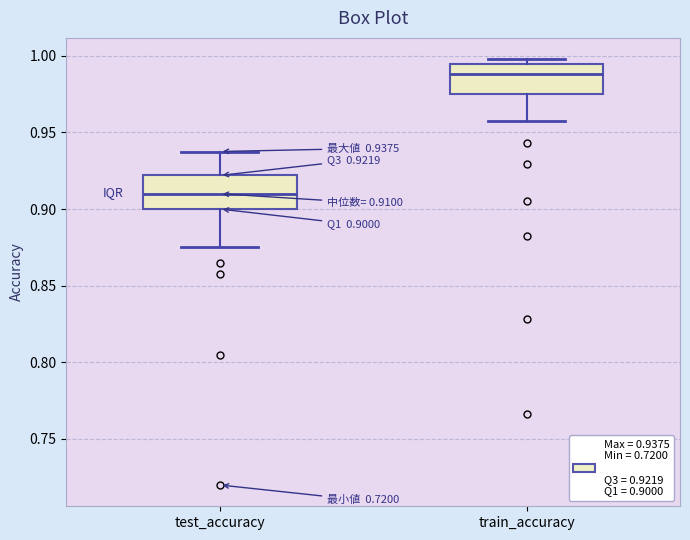

Which box's median line is the lowest?

test_accuracy